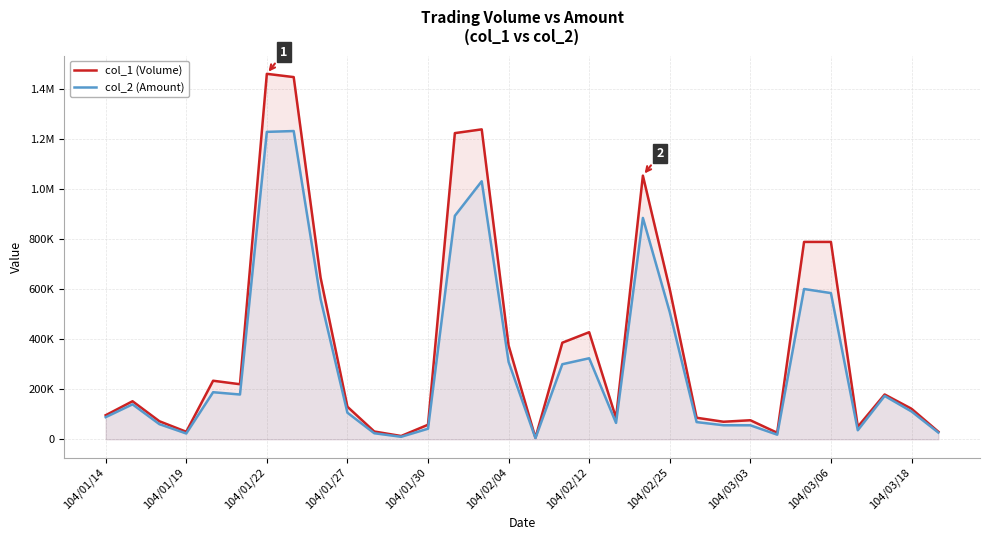

Does the chart display data point markers on the line(s)?

No